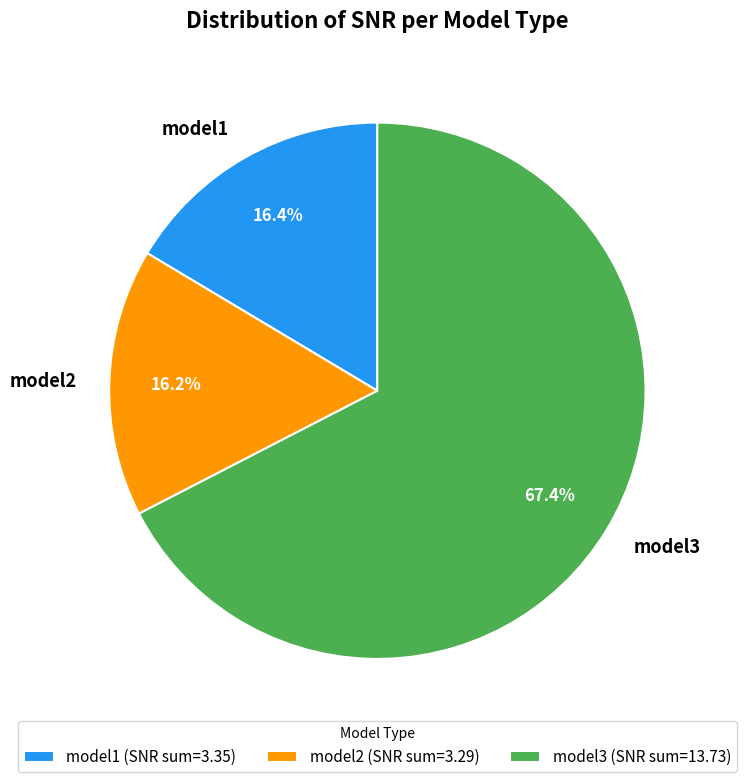

Is the sum of model1 and model3 greater than half?

Yes